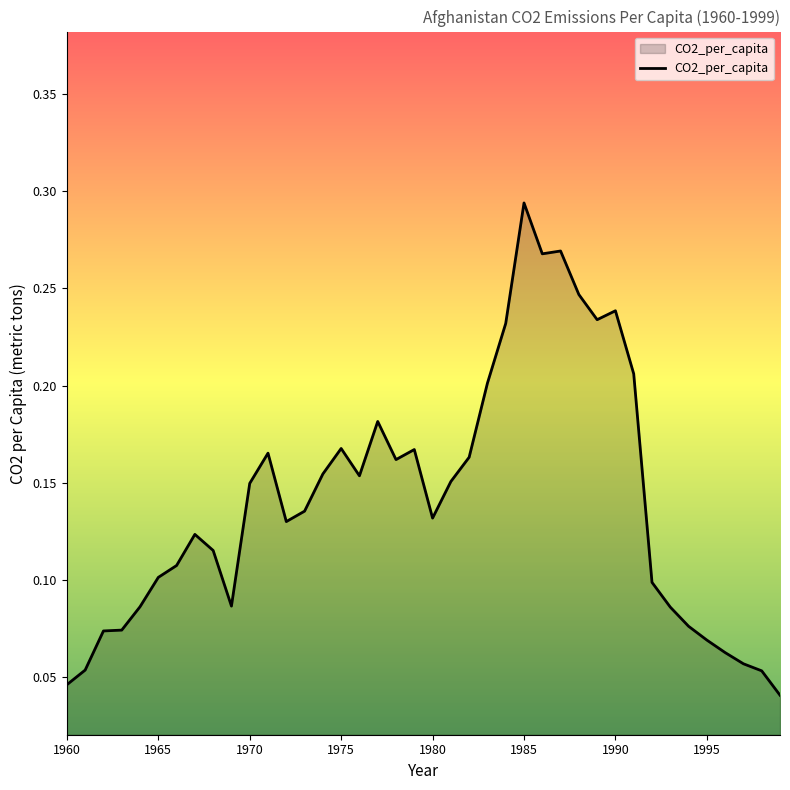

Reading left to right, transcribe all the data shown in this chart.

0.0	0.1	0.1	0.1	0.1	0.1	0.1	0.1	0.1	0.1	0.1	0.2	0.1	0.1	0.2	0.2	0.2	0.2	0.2	0.2	0.1	0.2	0.2	0.2	0.2	0.3	0.3	0.3	0.2	0.2	0.2	0.2	0.1	0.1	0.1	0.1	0.1	0.1	0.1	0.0